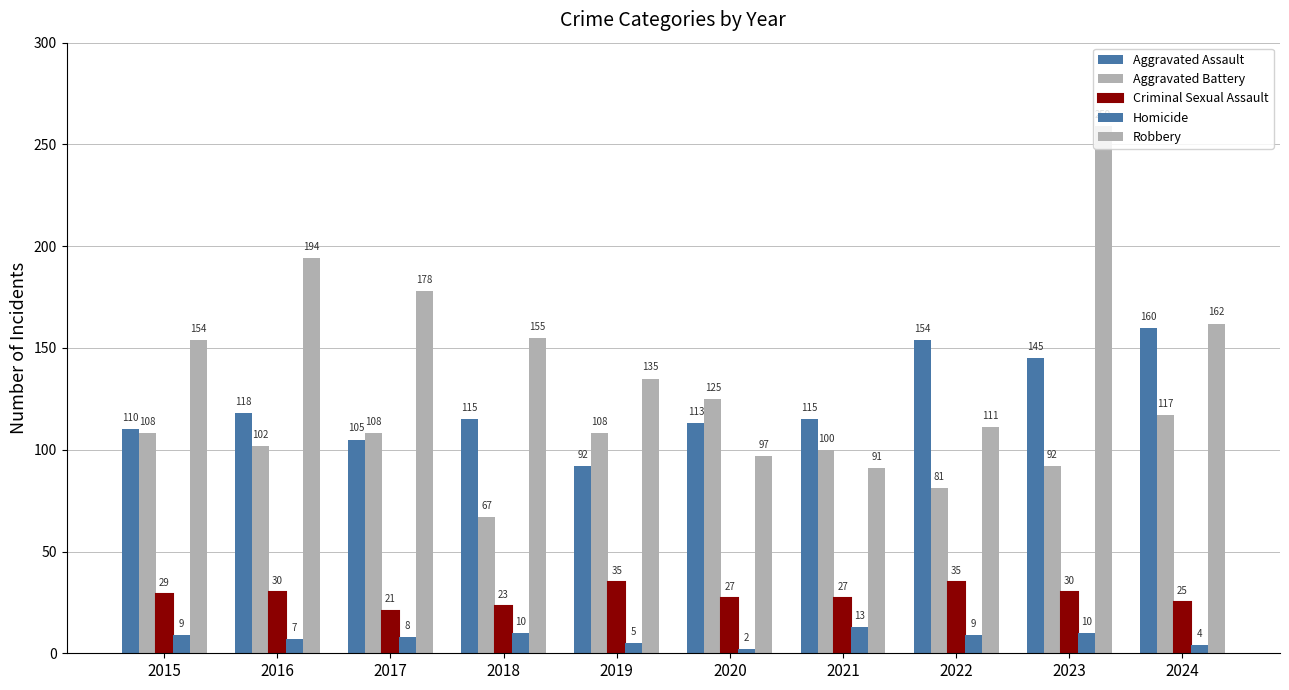

Reading left to right, extract all data points from this chart.

Aggravated Assault: 110	118	105	115	92	113	115	154	145	160
Aggravated Battery: 108	102	108	67	108	125	100	81	92	117
Criminal Sexual Assault: 29	30	21	23	35	27	27	35	30	25
Homicide: 9	7	8	10	5	2	13	9	10	4
Robbery: 154	194	178	155	135	97	91	111	259	162